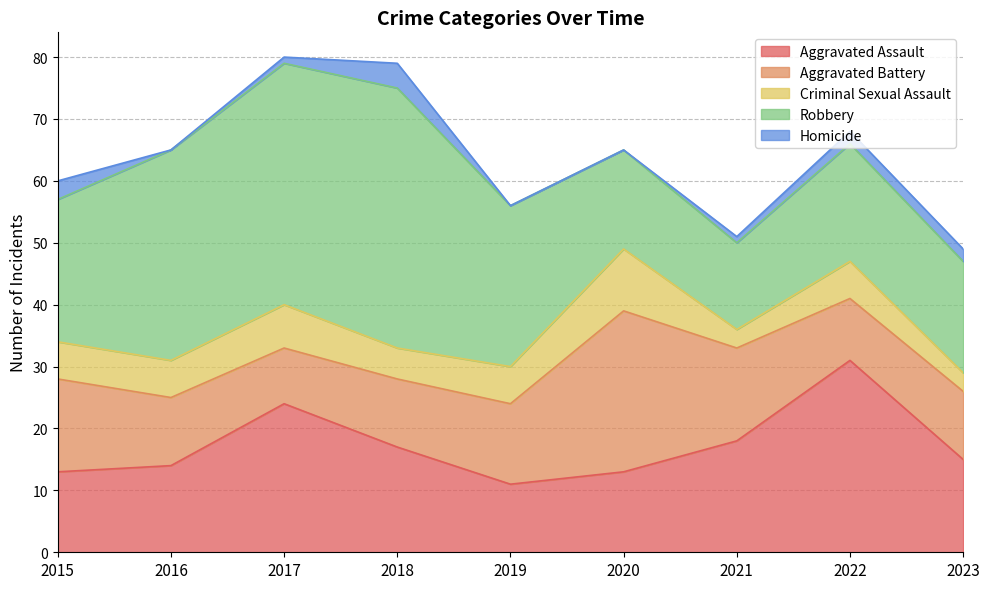

The value of Criminal Sexual Assault at 2020 is 10. True or false?

True